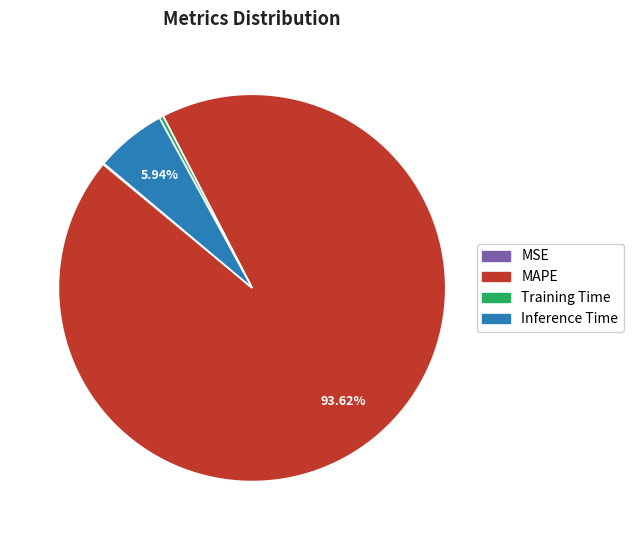

Which slice is the largest?

MAPE